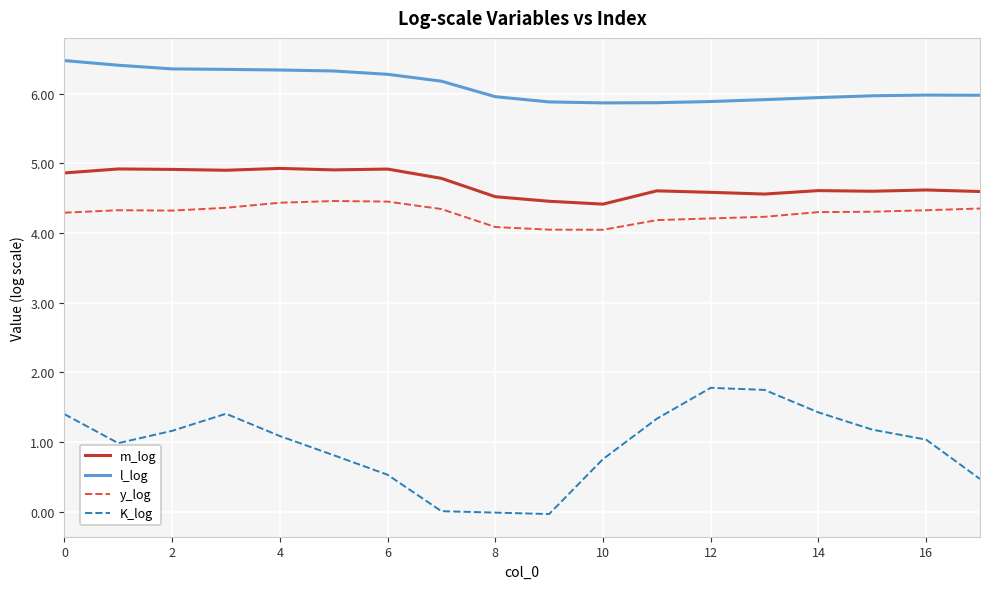

Rank the series by their maximum value, from lowest to highest.

K_log, y_log, m_log, l_log